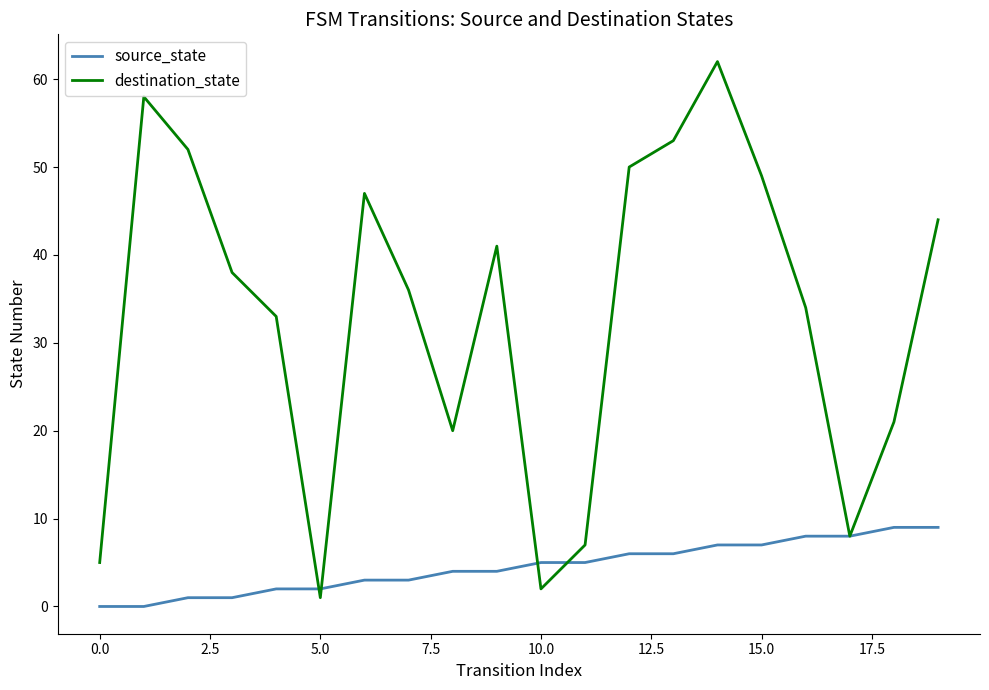

Reading left to right, what are all the values shown in this chart?

source_state: 0	0	1	1	2	2	3	3	4	4	5	5	6	6	7	7	8	8	9	9
destination_state: 5	58	52	38	33	1	47	36	20	41	2	7	50	53	62	49	34	8	21	44